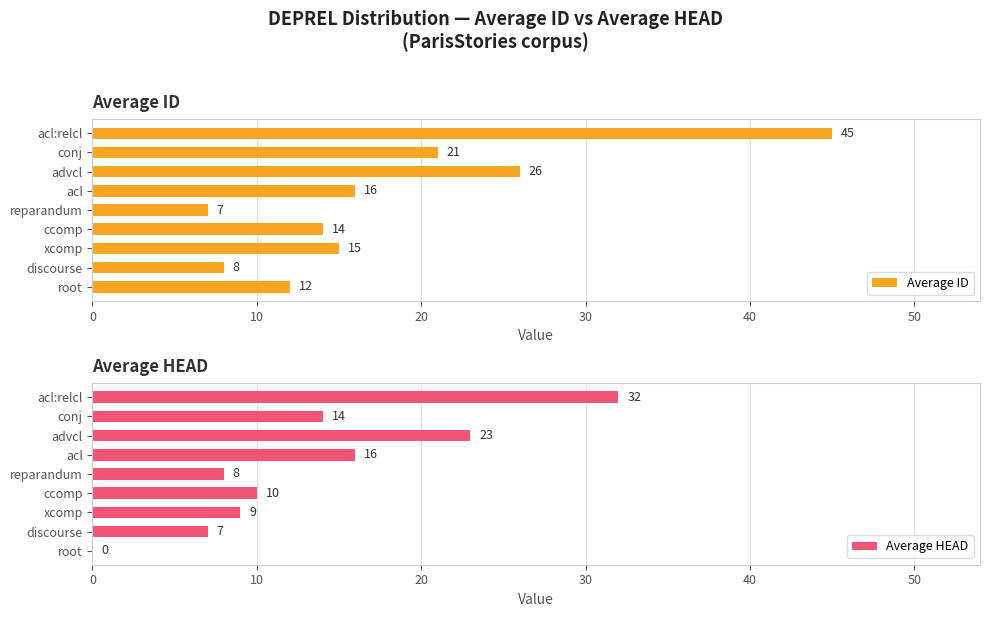

Which category has the lowest value in the Average ID series?

reparandum